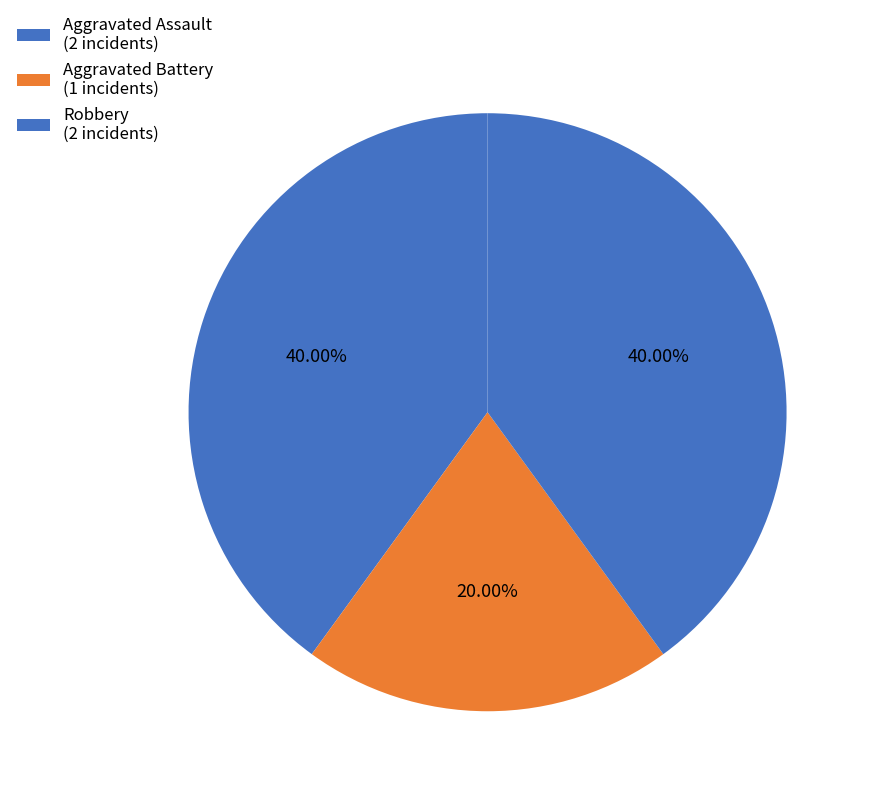

What is the ratio of the value at Aggravated Battery to the value at Aggravated Assault?

0.5